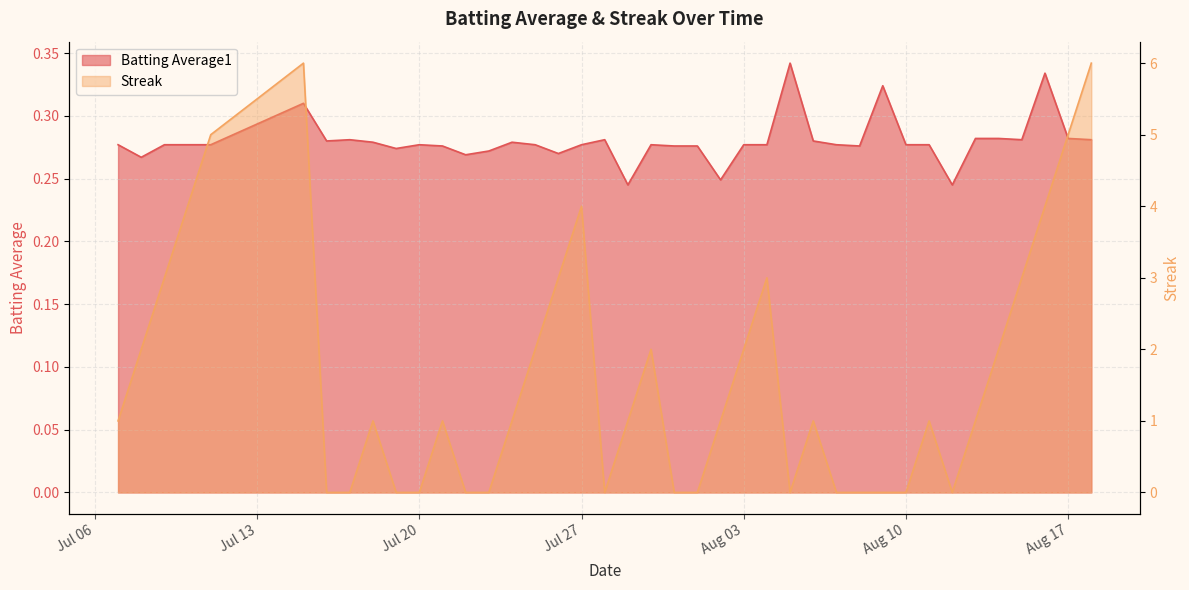

Reading right to left, extract all data points from this chart.

Batting Average1: 0.3	0.3	0.3	0.3	0.3	0.3	0.2	0.3	0.3	0.3	0.3	0.3	0.3	0.3	0.3	0.3	0.2	0.3	0.3	0.3	0.2	0.3	0.3	0.3	0.3	0.3	0.3	0.3	0.3	0.3	0.3	0.3	0.3	0.3	0.3	0.3	0.3	0.3	0.3	0.3
Streak: 6.0	5.0	4.0	3.0	2.0	1.0	0.0	1.0	0.0	0.0	0.0	0.0	1.0	0.0	3.0	2.0	1.0	0.0	0.0	2.0	1.0	0.0	4.0	3.0	2.0	1.0	0.0	0.0	1.0	0.0	0.0	1.0	0.0	0.0	6.0	5.0	4.0	3.0	2.0	1.0